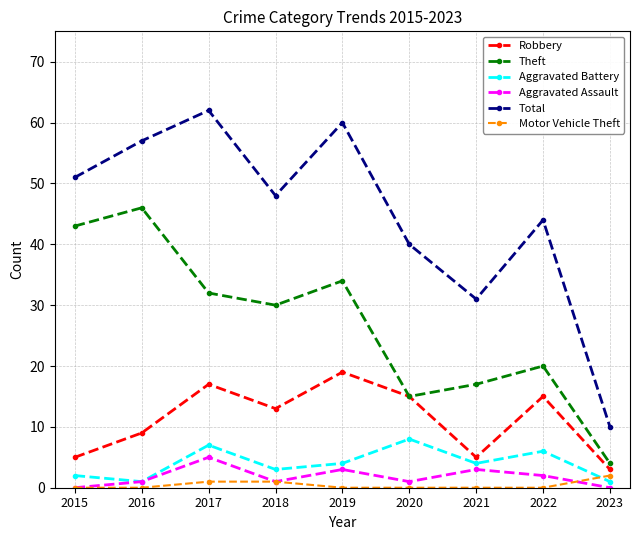

How many interior local valleys does the Total series have?

2